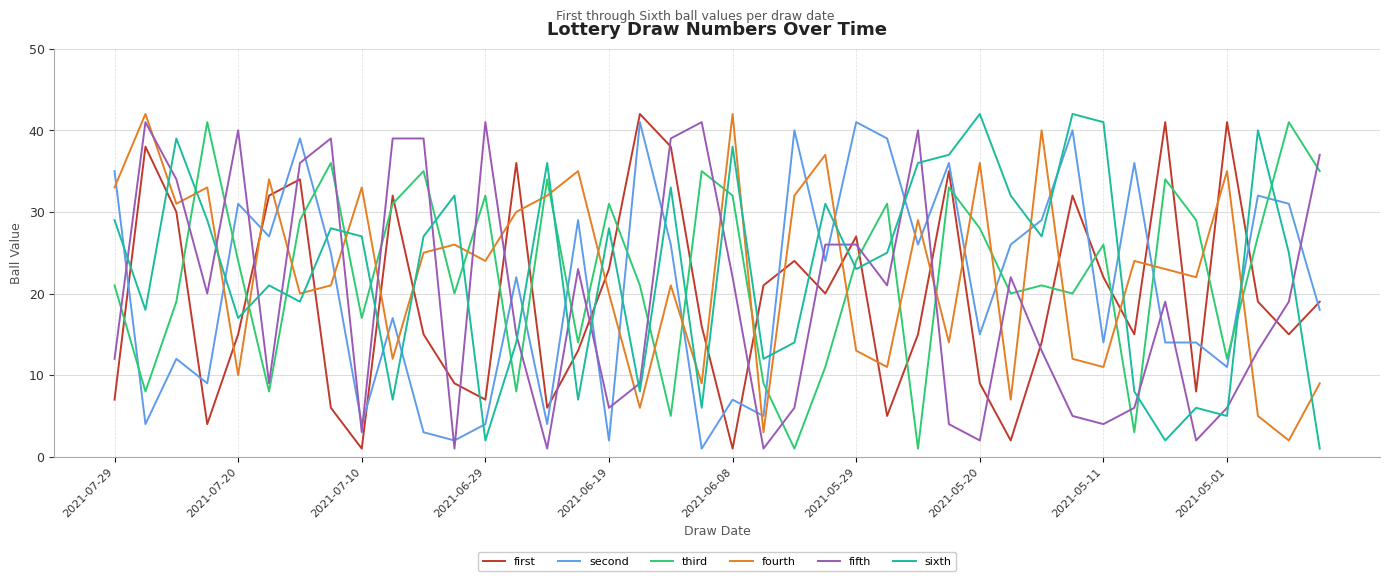

How many times do second and fourth cross each other?

20